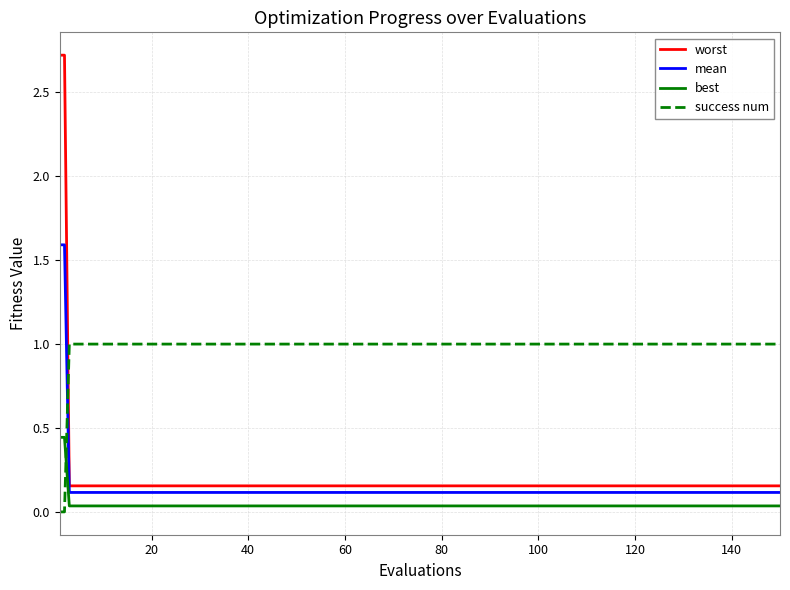

What is the maximum value for mean?

1.6